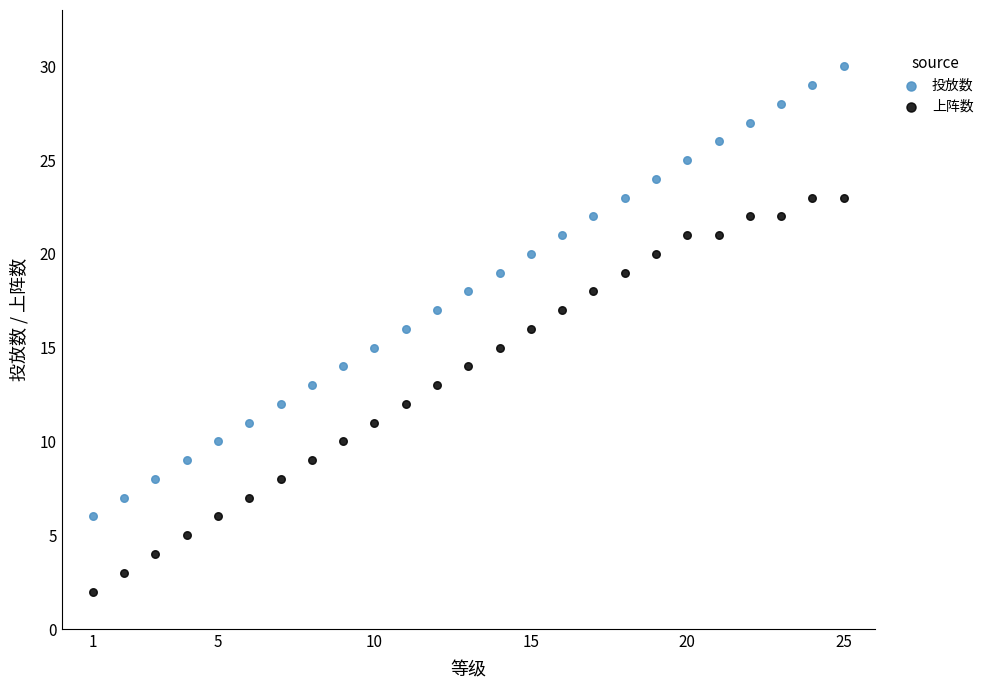

Across all data points, what is the range of X values (max minus min)?

24